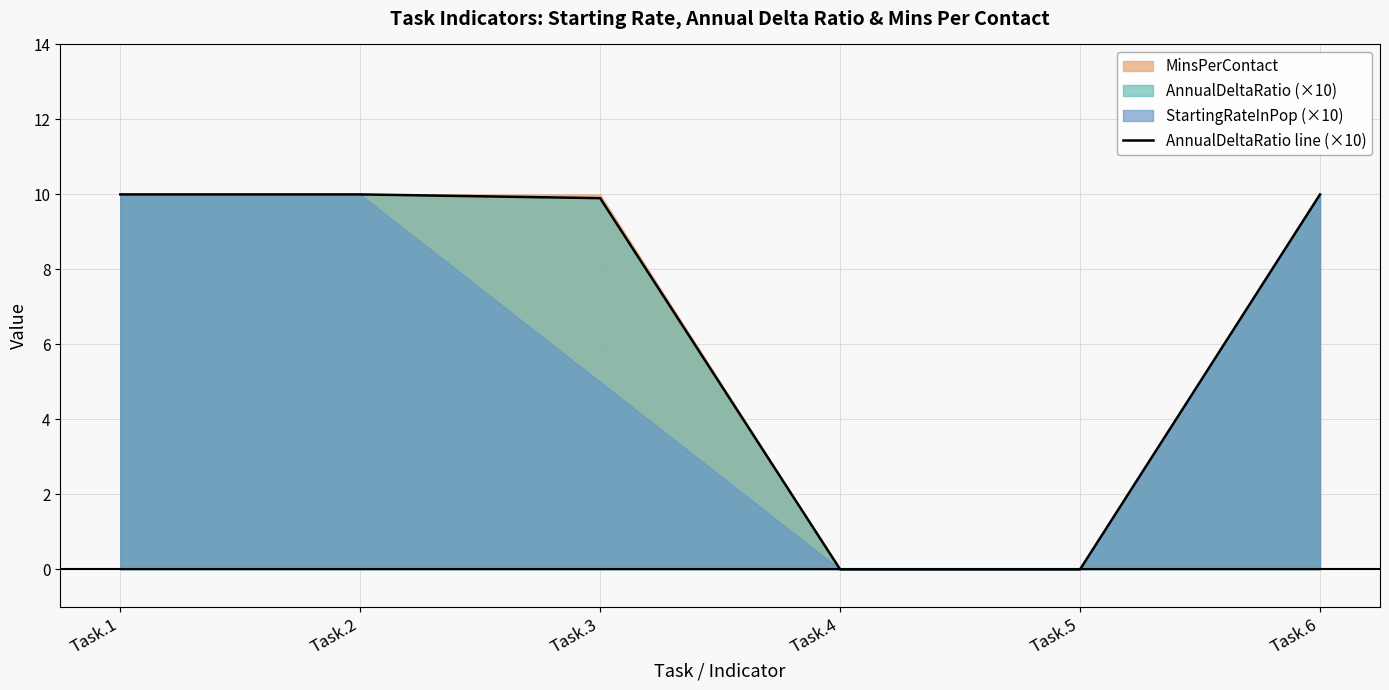

Rank the categories by value from highest to lowest.

Task.1, Task.2, Task.6, Task.3, Task.4, Task.5